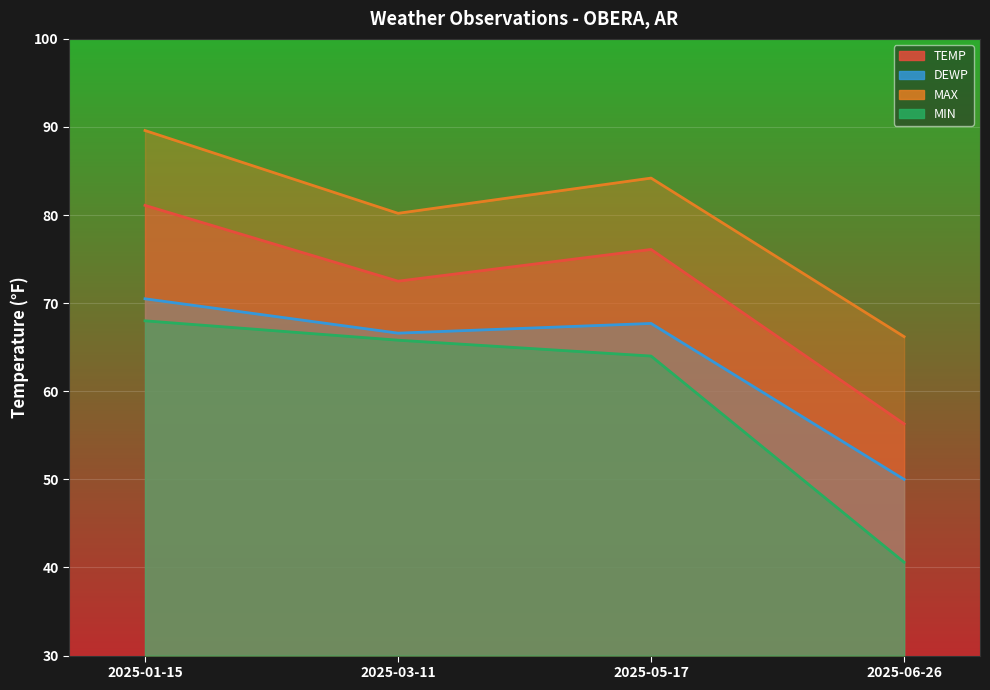

Is the value of MAX at 2025-05-17 greater than the value of TEMP at 2025-05-17?

Yes